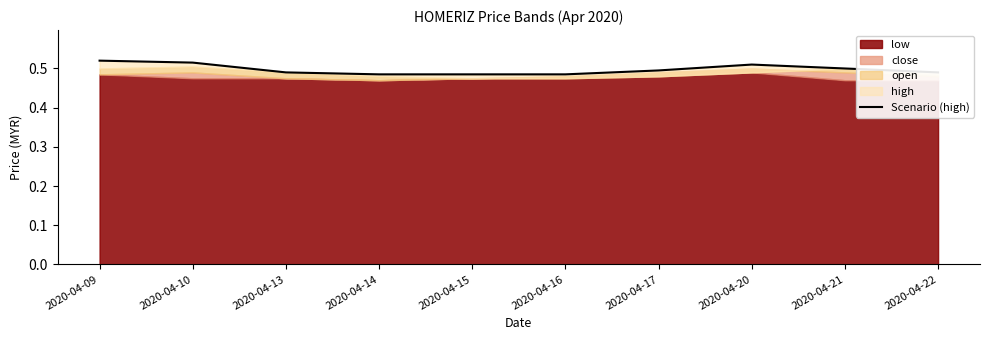

Read the value at 2020-04-09.

0.5